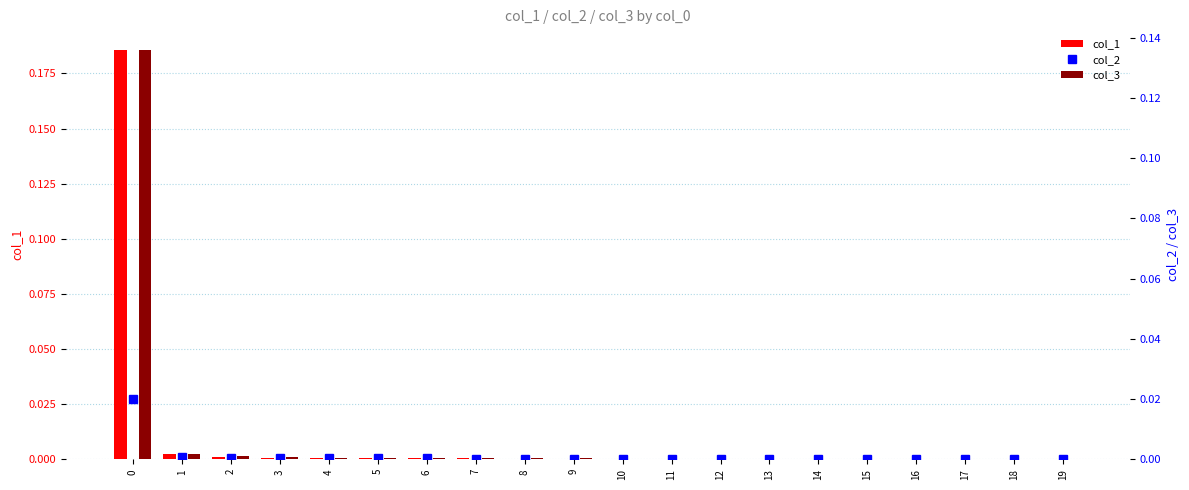

At 13, list the series in order from largest to smallest.

col_2, col_3, col_1